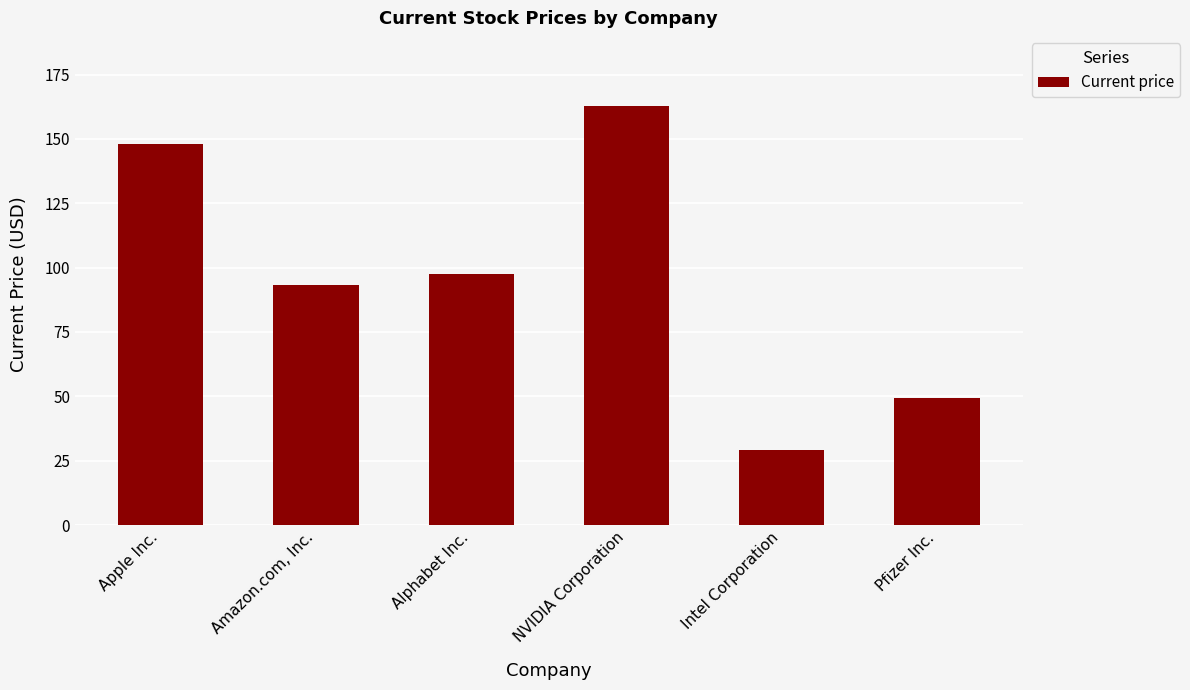

What is the label of the 4th bar from the left?

NVIDIA Corporation